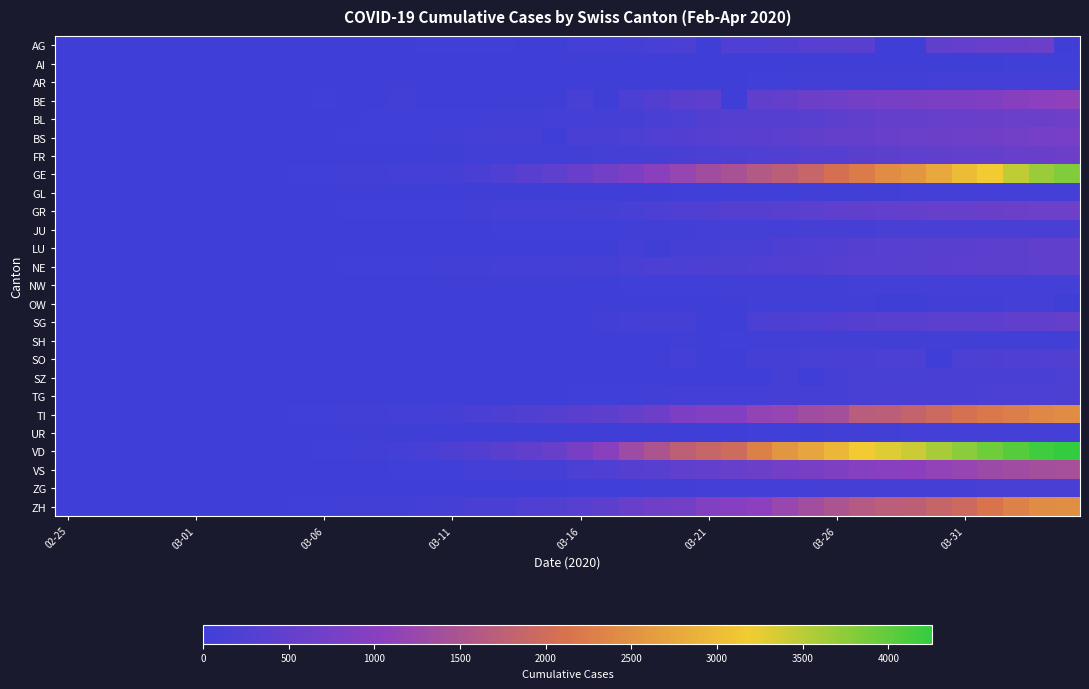

Which series has the widest spread of values?

VD